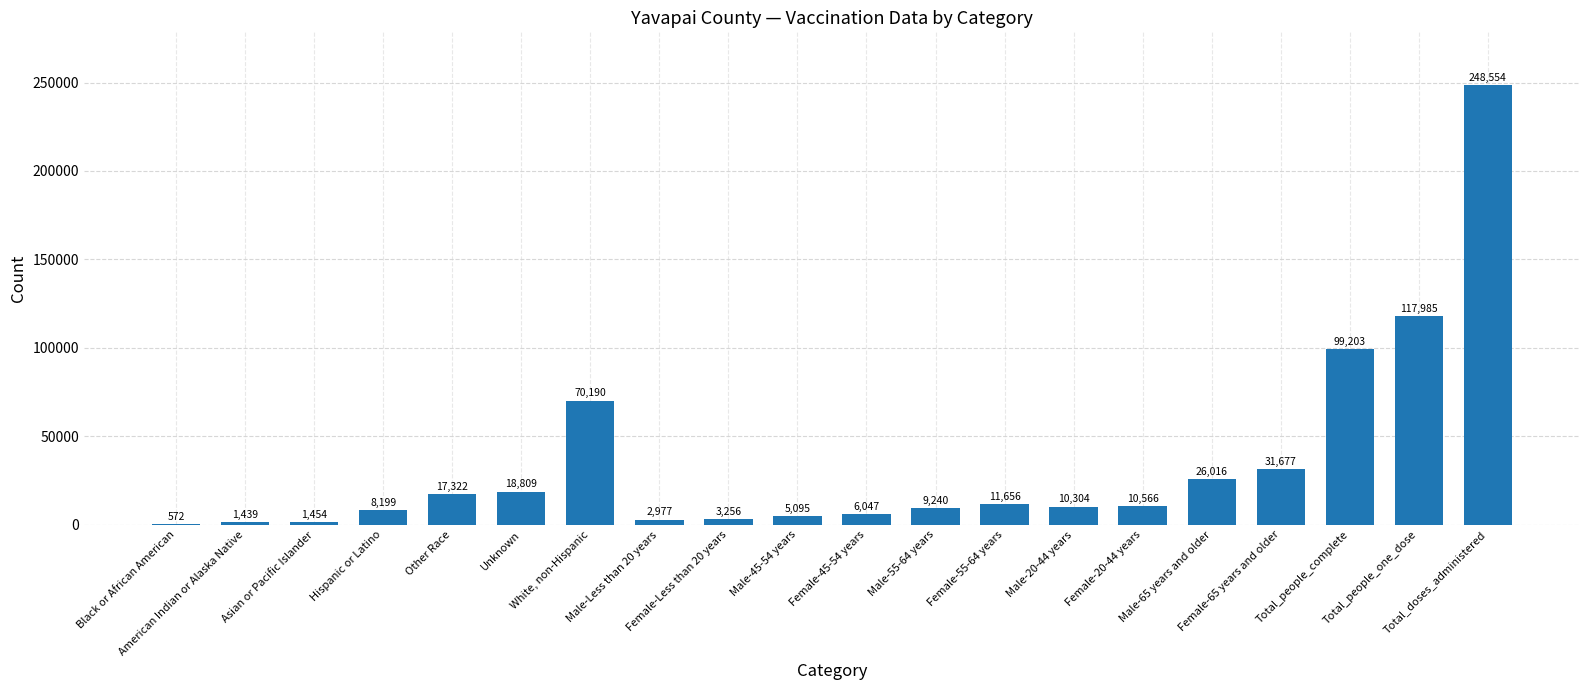

What is the greatest value displayed?

248554